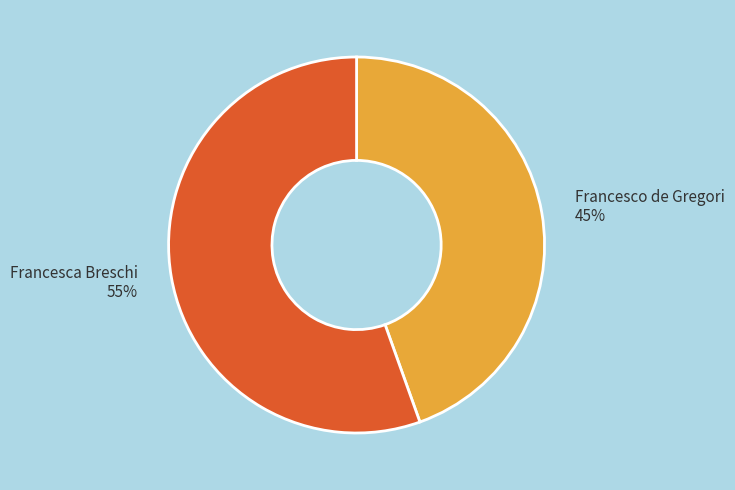

How many segments does this pie chart have?

2